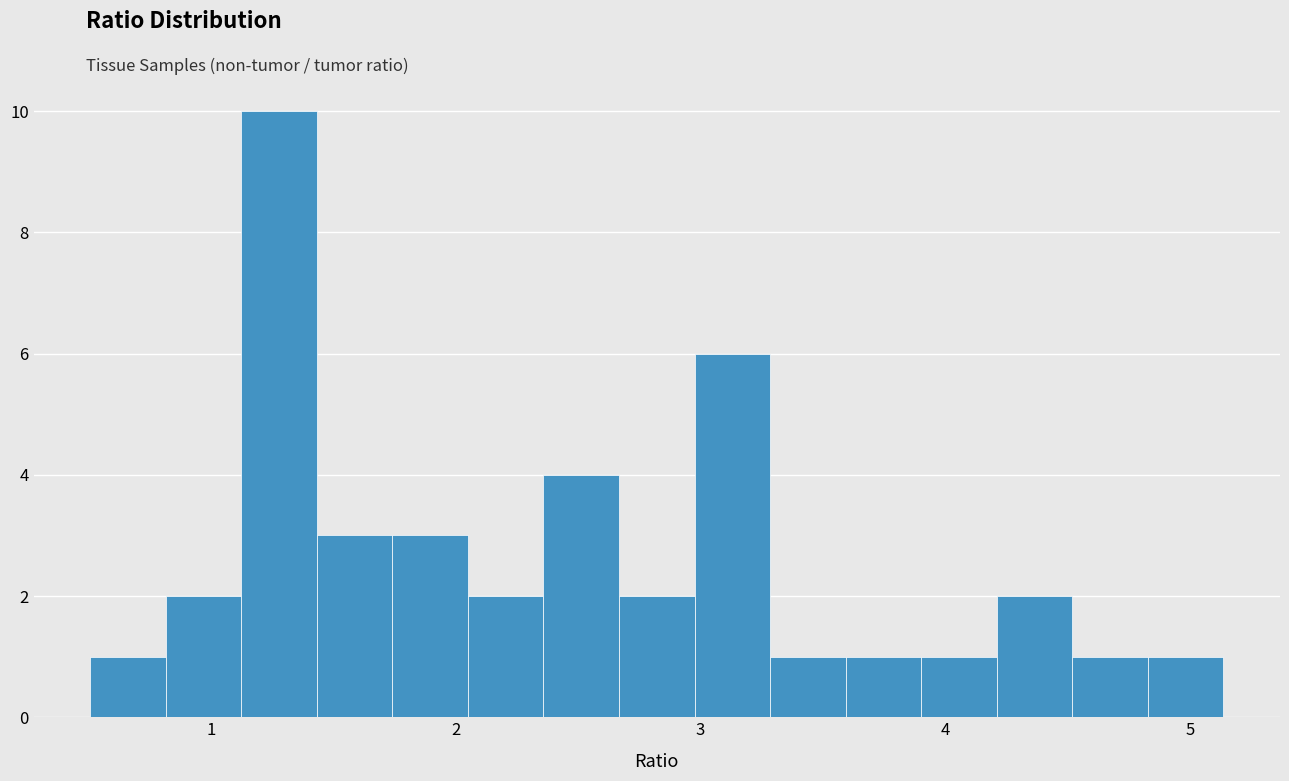

Around what value on the x-axis is the tallest bar? Give the approximate position of its centre, as read against the axis.

1.3